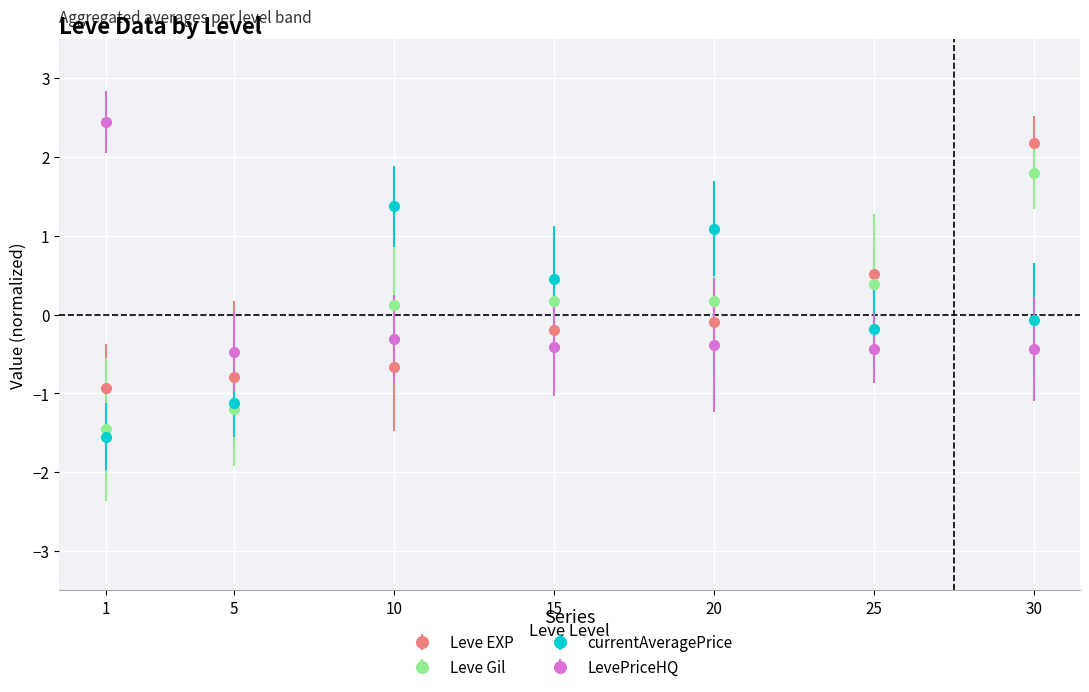

Where does the Leve EXP series first go above 0?

25